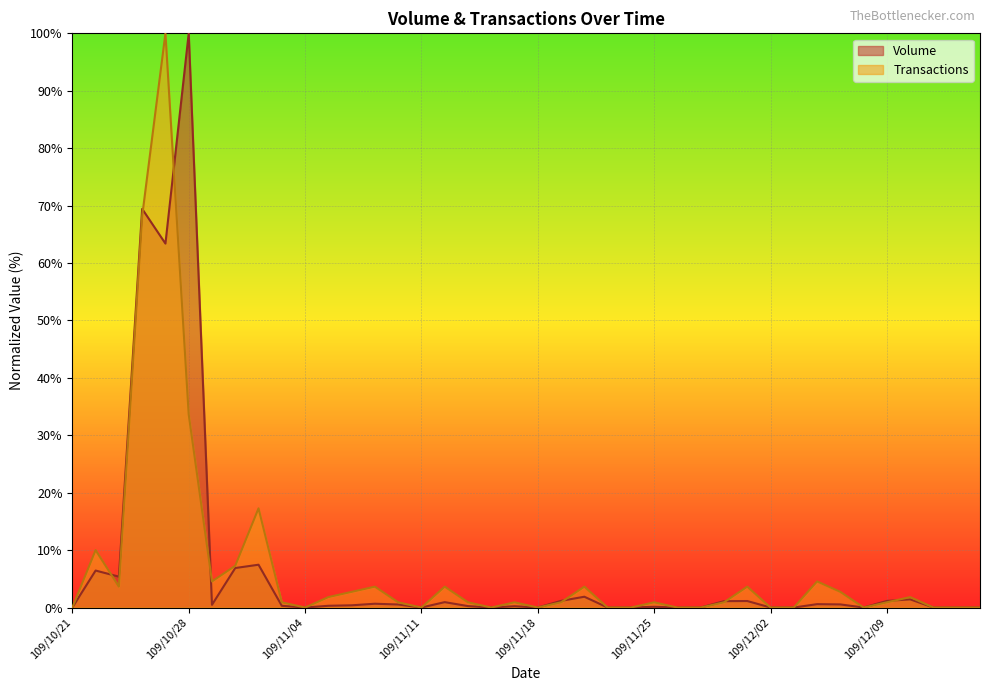

Rank the categories by Volume value from lowest to highest.

109/10/21, 109/11/04, 109/11/11, 109/11/16, 109/11/18, 109/11/23, 109/11/24, 109/11/26, 109/11/27, 109/12/02, 109/12/03, 109/12/08, 109/12/11, 109/12/14, 109/12/15, 109/11/25, 109/11/17, 109/11/13, 109/11/03, 109/11/05, 109/11/06, 109/10/29, 109/11/10, 109/12/07, 109/12/04, 109/11/09, 109/11/12, 109/11/30, 109/12/01, 109/12/09, 109/11/19, 109/12/10, 109/11/20, 109/10/23, 109/10/22, 109/10/30, 109/11/02, 109/10/27, 109/10/26, 109/10/28